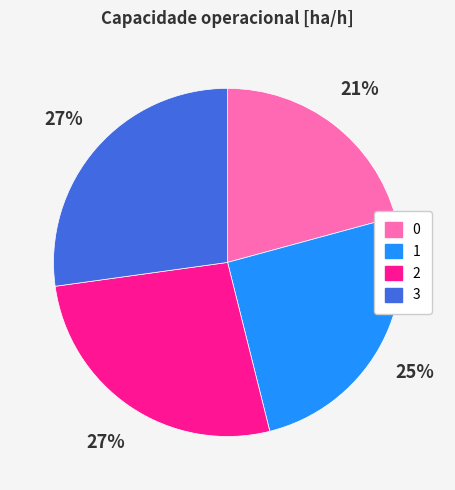

Is it true that 1 is 14% of the pie?

False